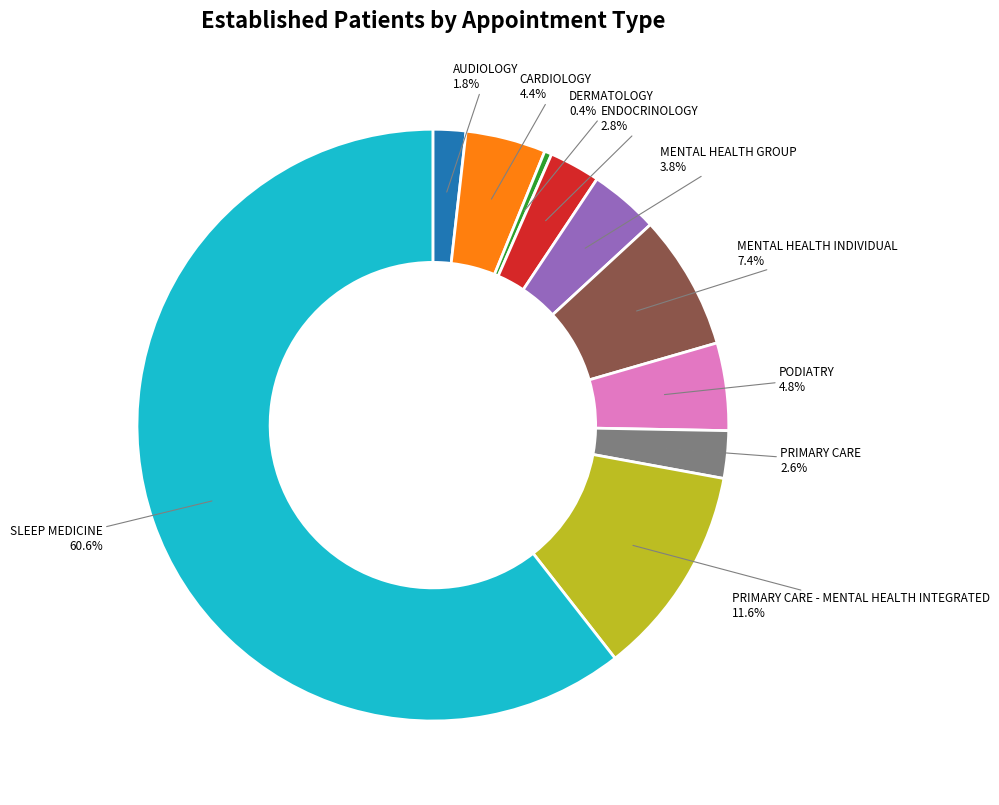

To the nearest percent, what percentage of the pie is MENTAL HEALTH INDIVIDUAL?

7%